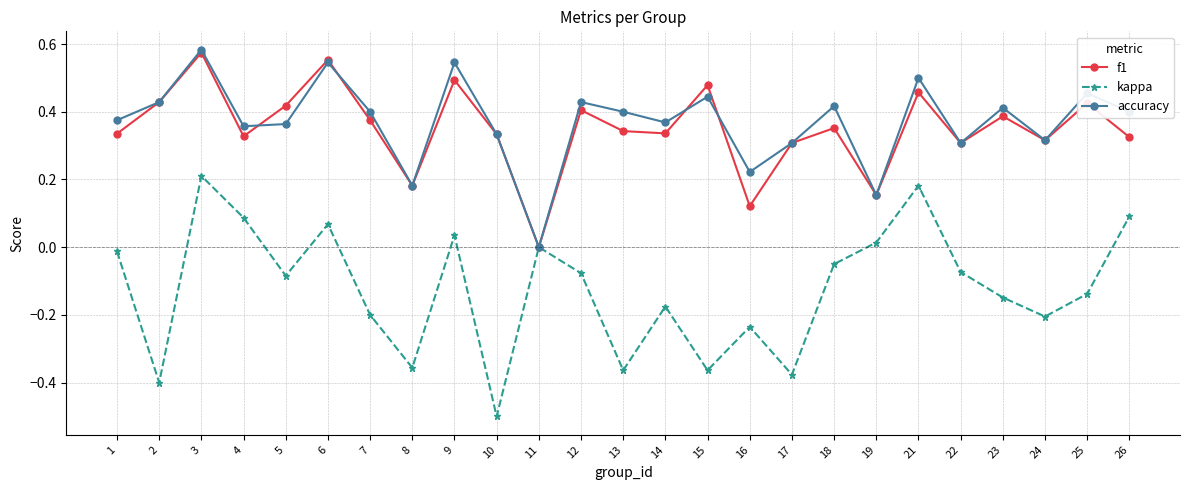

Count the number of data series in this chart.

3